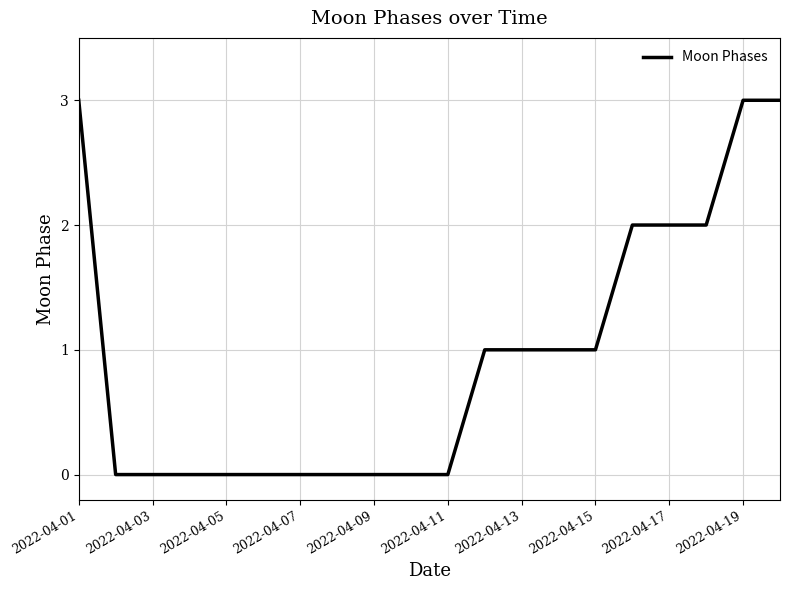

What is the difference between the maximum and minimum values?

3